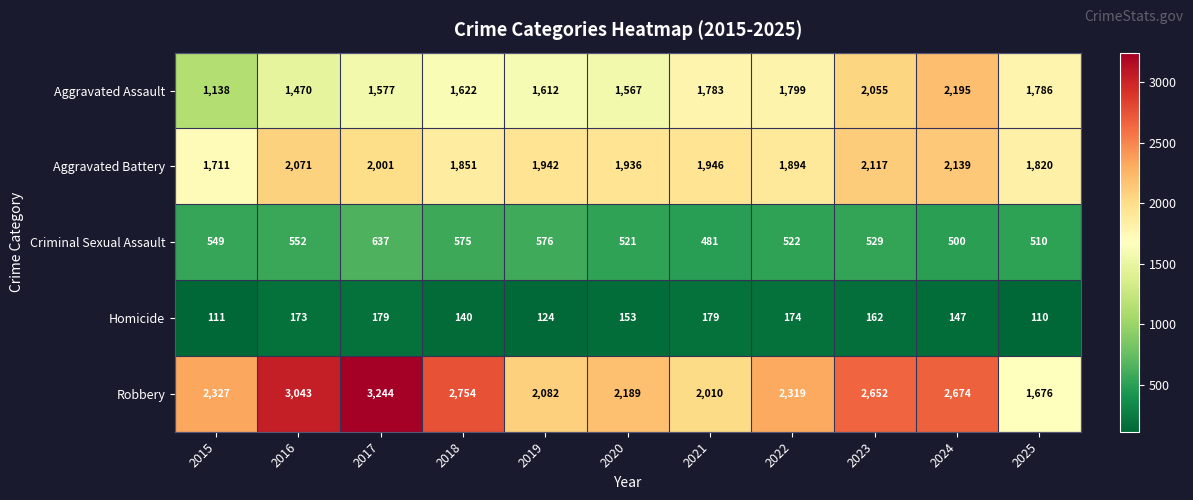

What is the difference between the Criminal Sexual Assault values at 2015 and 2025?

39